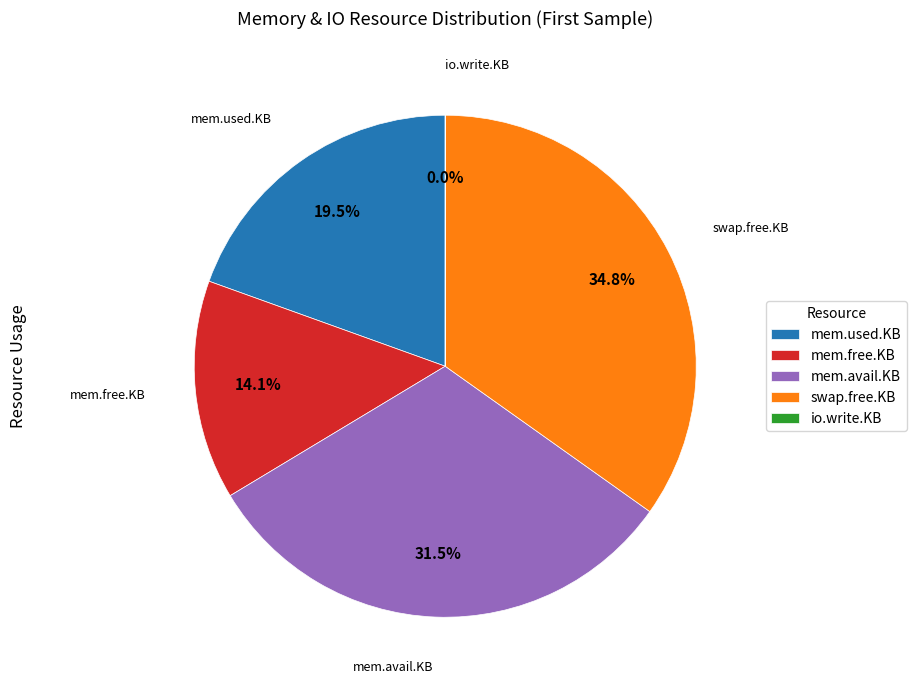

Does mem.free.KB represent more than half of the total?

No